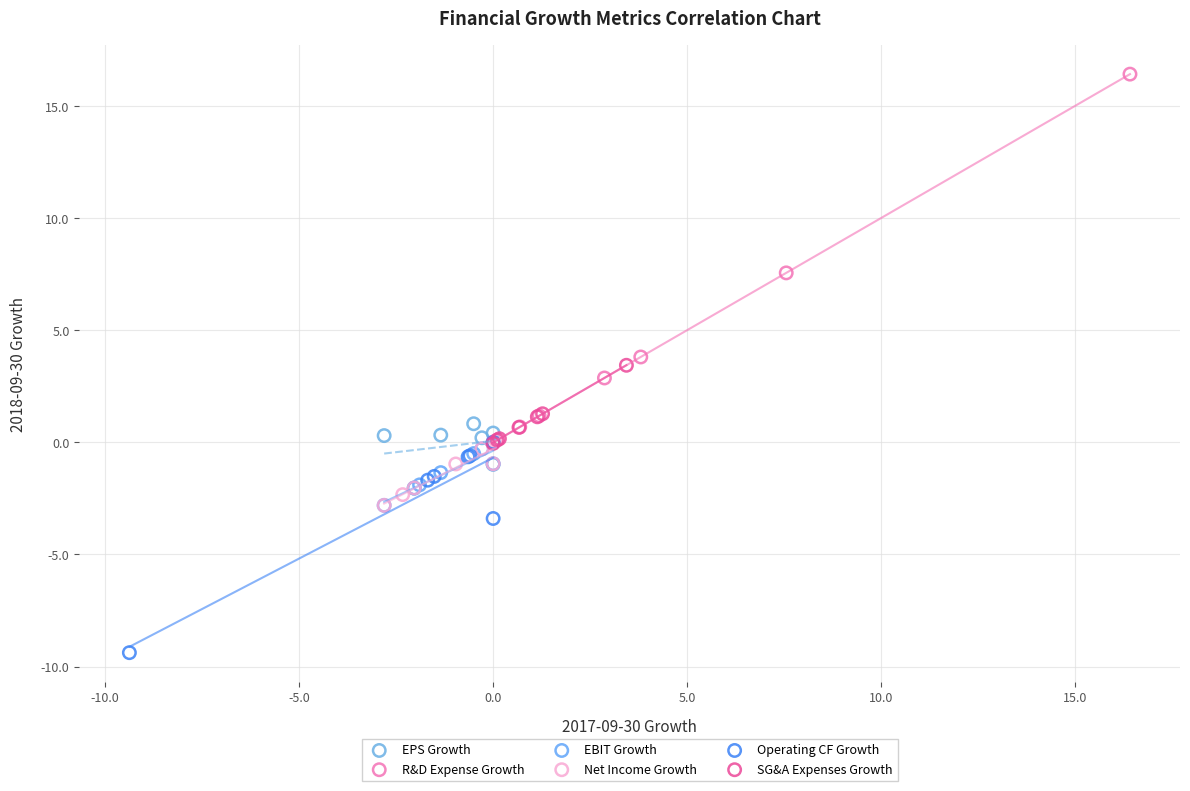

Which series has the widest spread of Y values?

R&D Expense Growth